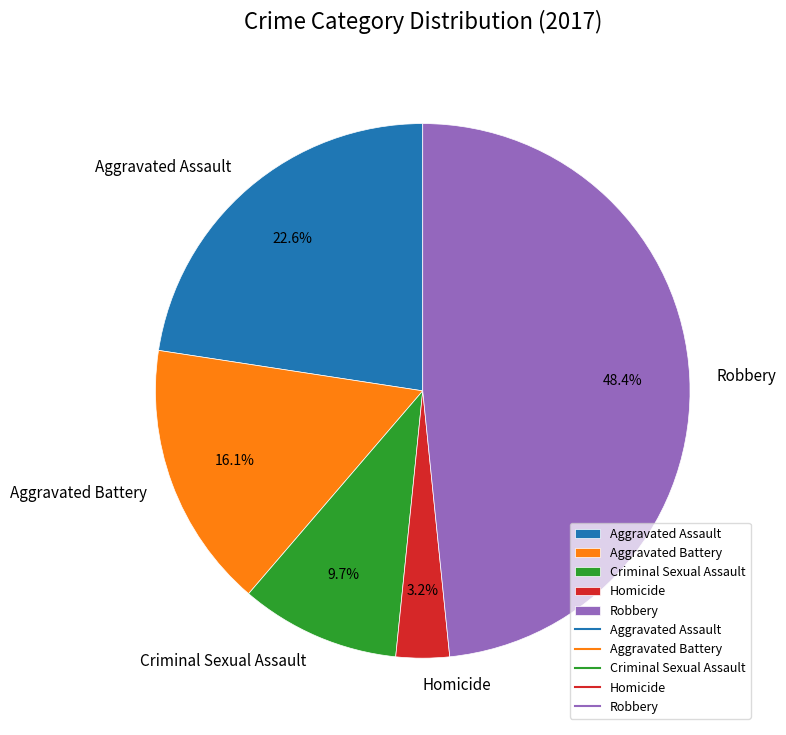

Is Aggravated Battery the majority of the pie?

No